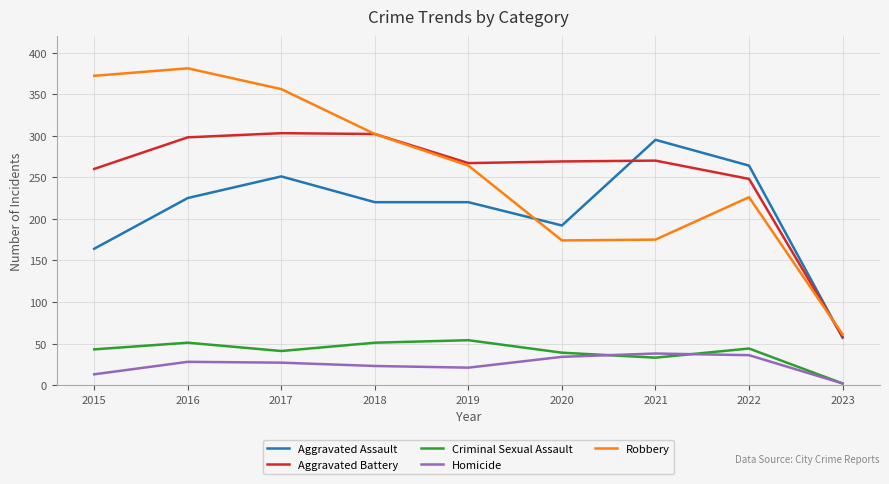

Is the value of Robbery at 2021 greater than the value of Aggravated Battery at 2021?

No